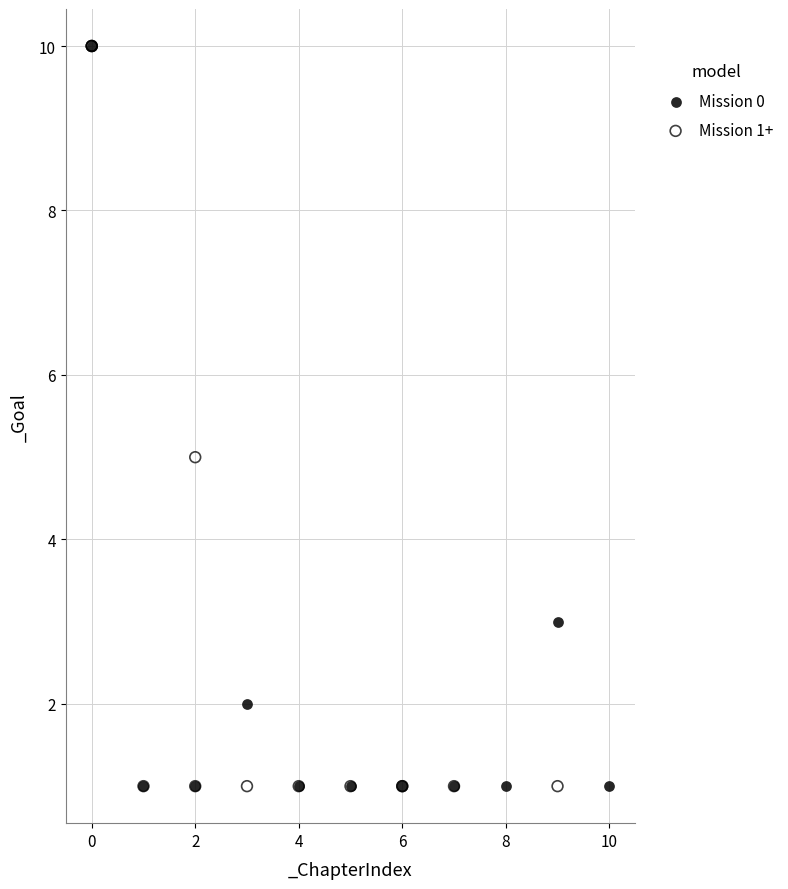

What are all the series names shown in the legend?

Mission 0, Mission 1+